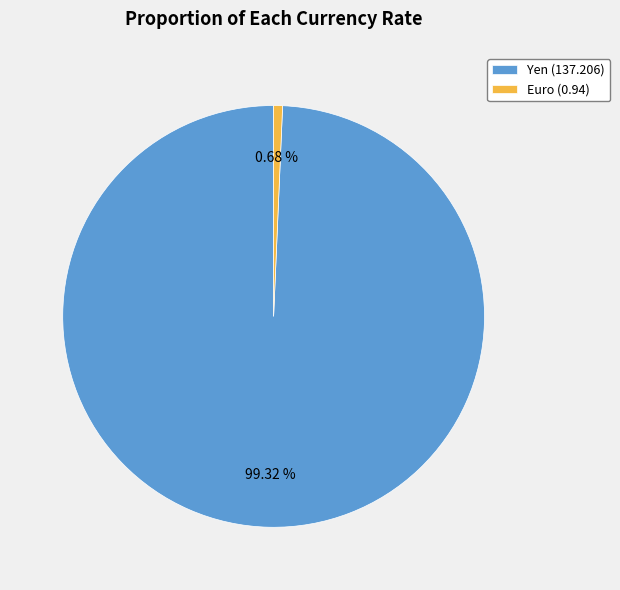

What percentage is the Euro slice, to the nearest percent?

1%